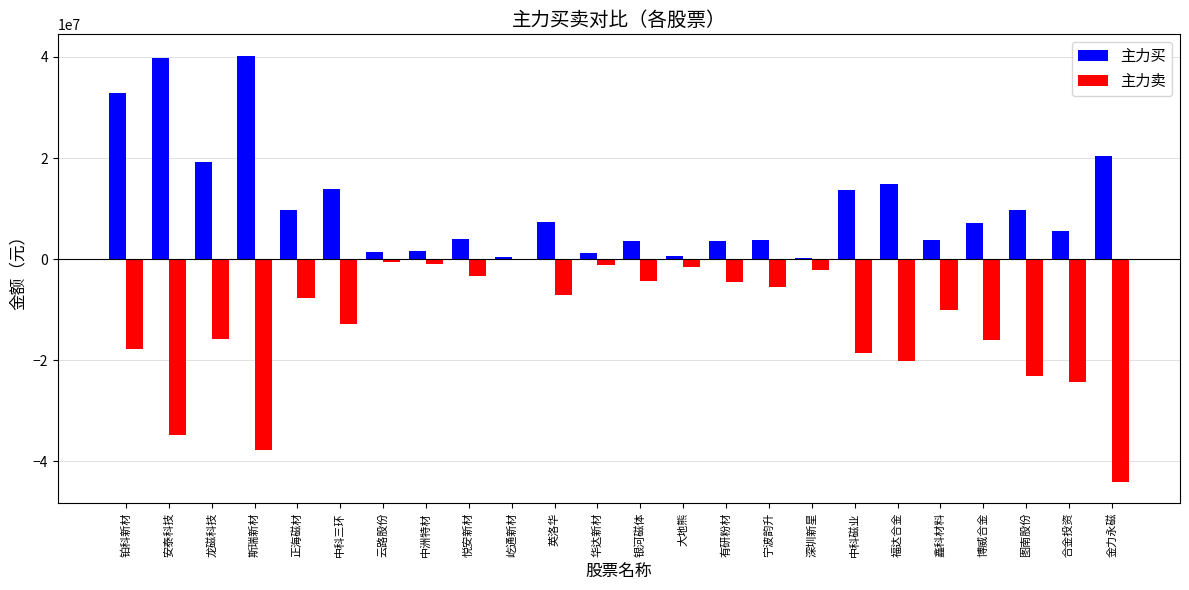

What is the sum of the 主力卖 values at 宁波韵升 and 斯瑞新材?

-43299405